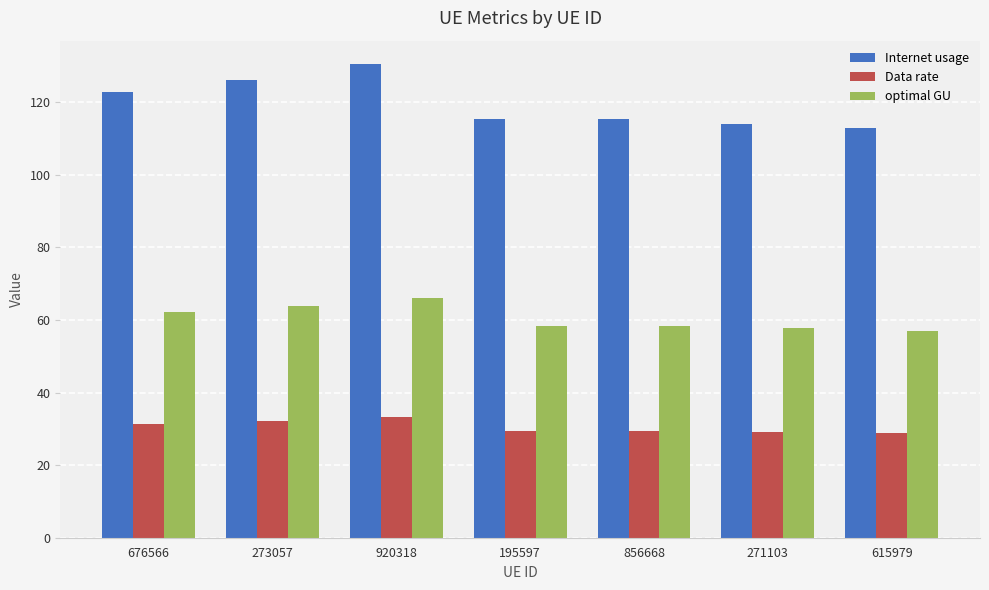

What value does the optimal GU series have at 615979?

57.1